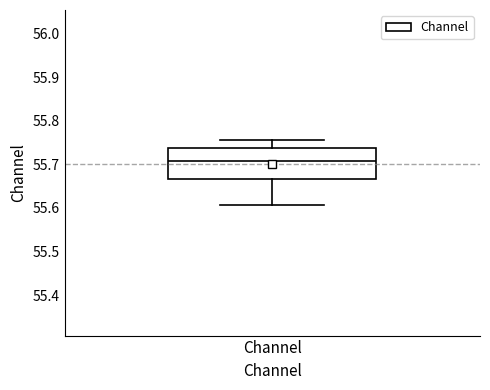

Where is the upper edge of the box for Channel on the y-axis? The values are not printed on the chart, so give them approximately, as read against the axis.

55.74